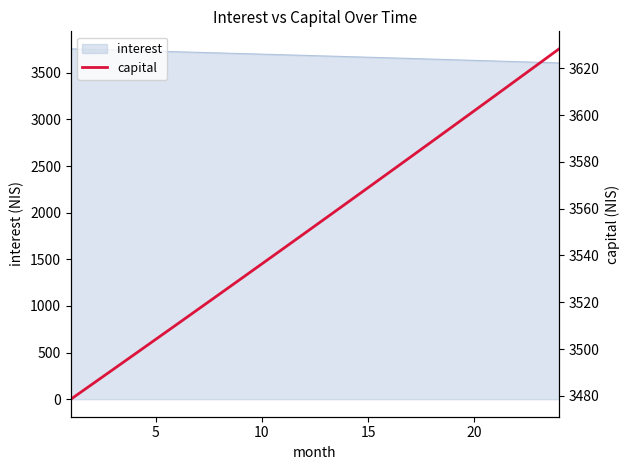

What is the minimum value for interest?

3605.6